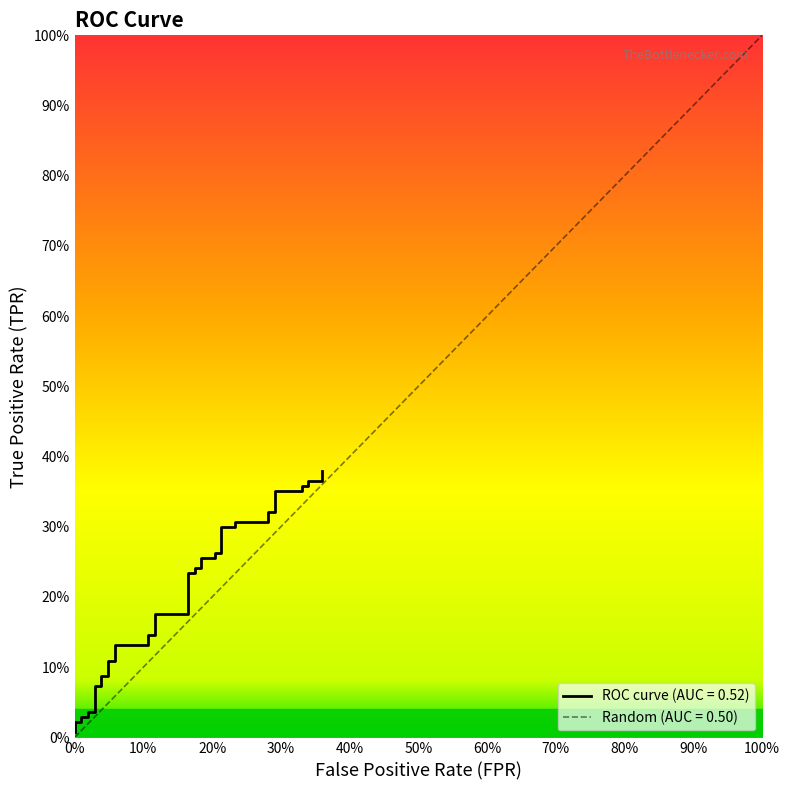

Is this an area chart (filled region under the line)?

No